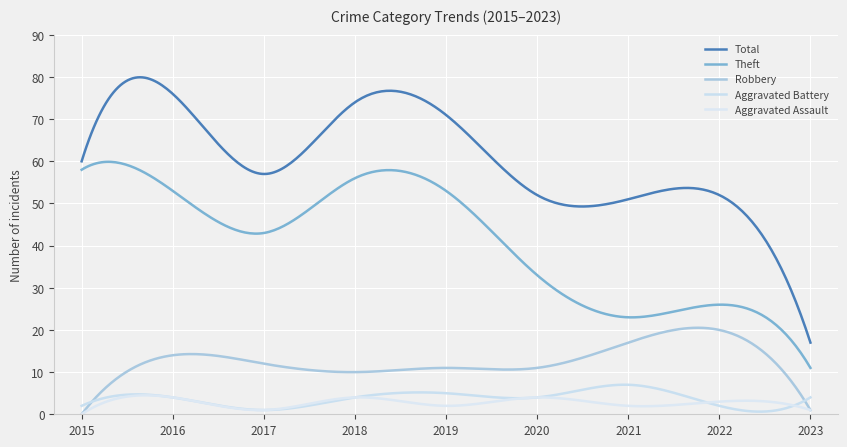

True or false: Total and Aggravated Battery cross at least once.

False